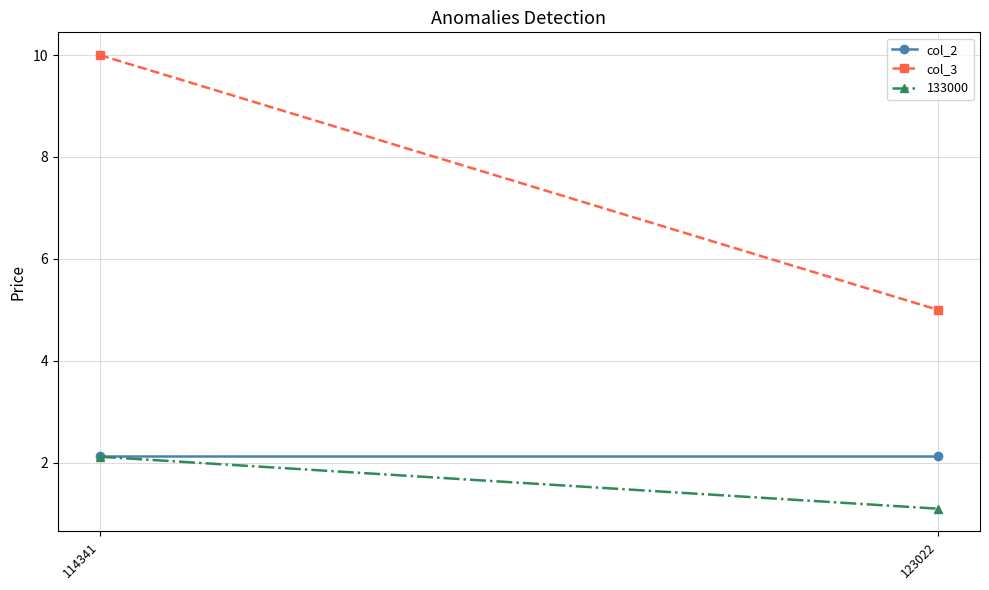

Which label corresponds to the smallest value in the chart?

114341